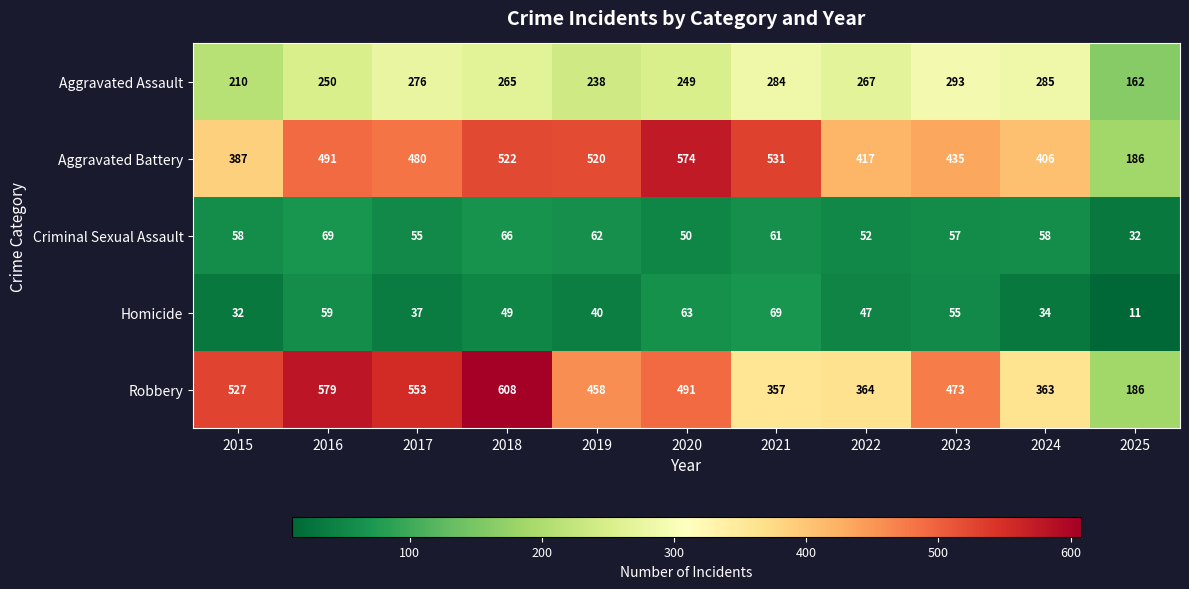

The value of Criminal Sexual Assault at 2017 is 55. True or false?

True